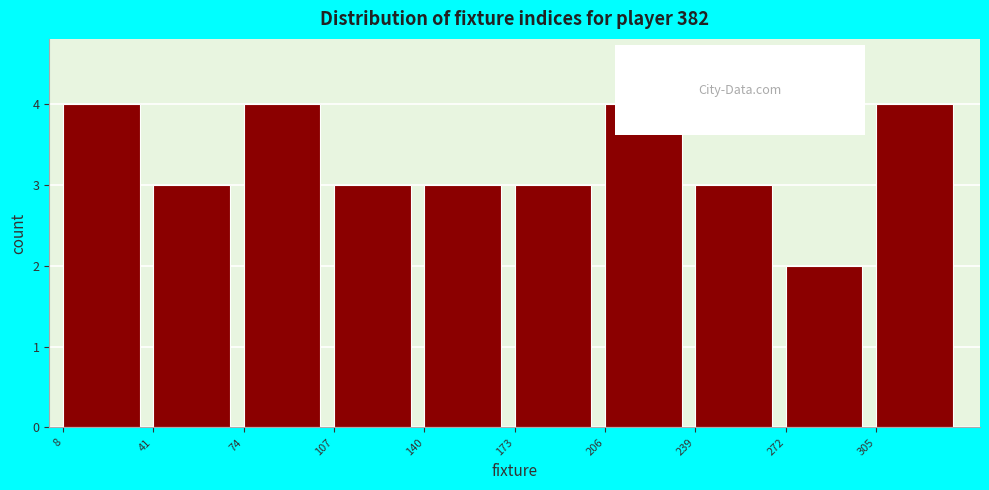

Reading left to right, list every bar in this chart as the range it spans on the x-axis followed by its height. Neither the bar edges nor the heights are printed on the chart, so give them approximately, as read against the axes.

10 to 40: 4
40 to 75: 3
75 to 105: 4
105 to 140: 3
140 to 175: 3
175 to 205: 3
205 to 240: 4
240 to 275: 3
275 to 305: 2
305 to 340: 4